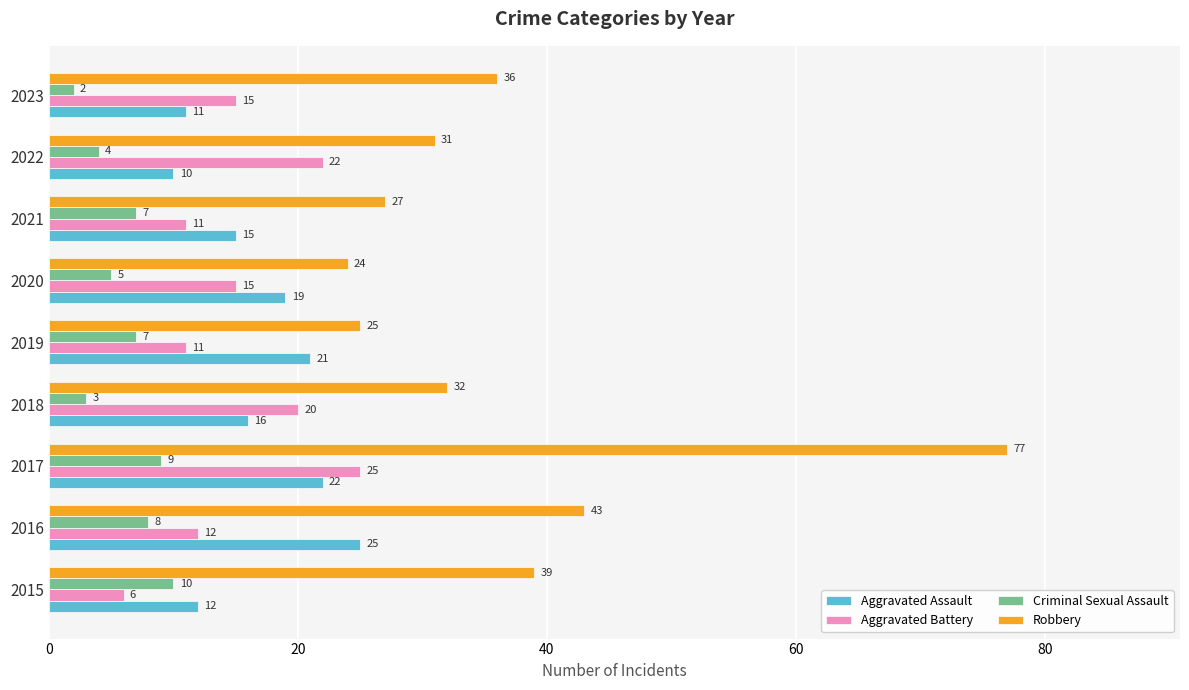

What is the highest value of the Robbery series?

77